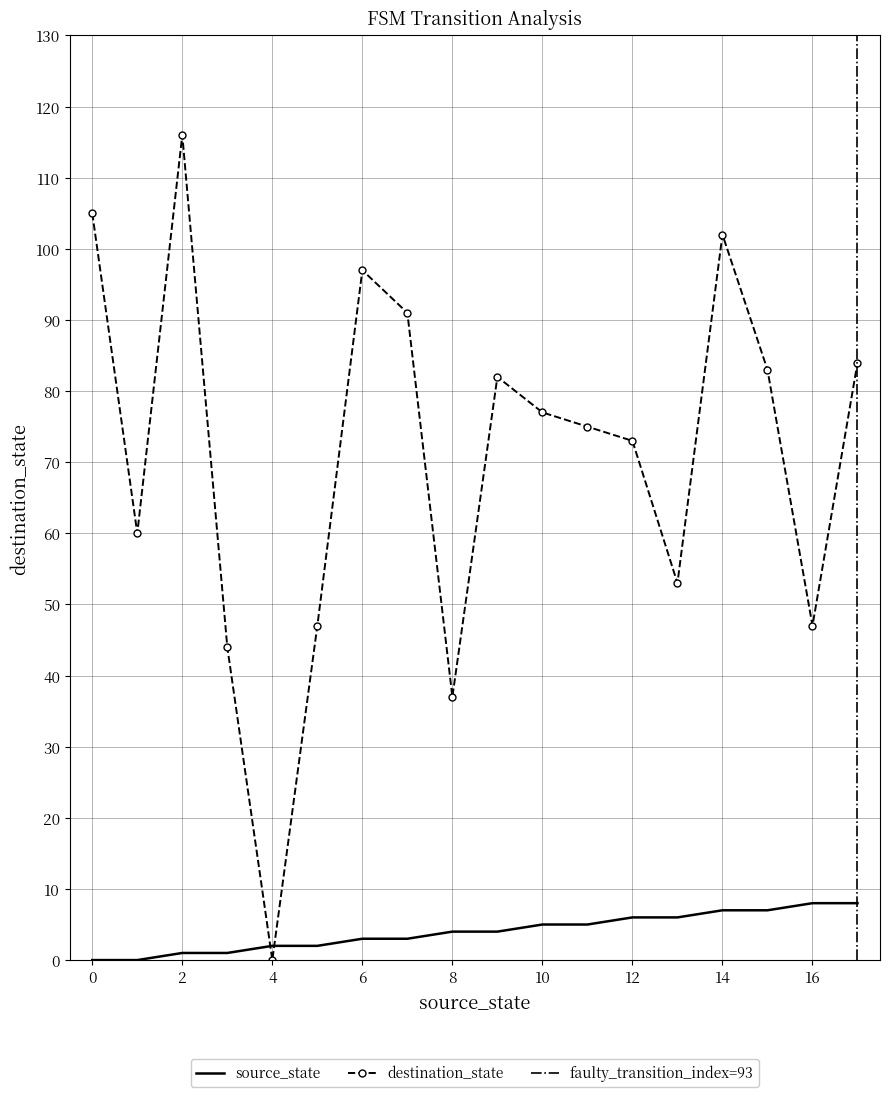

Rank the series by their average value, from lowest to highest.

source_state, destination_state